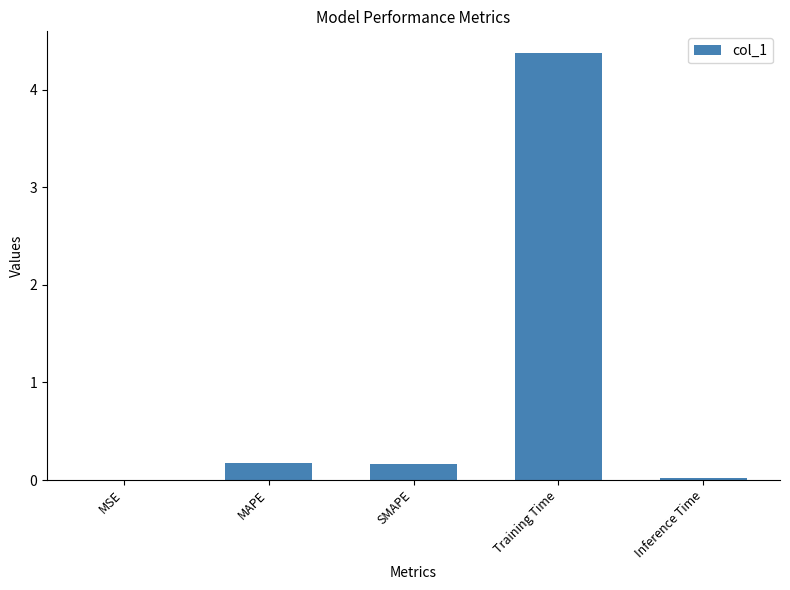

What is the sum of all values?

4.7